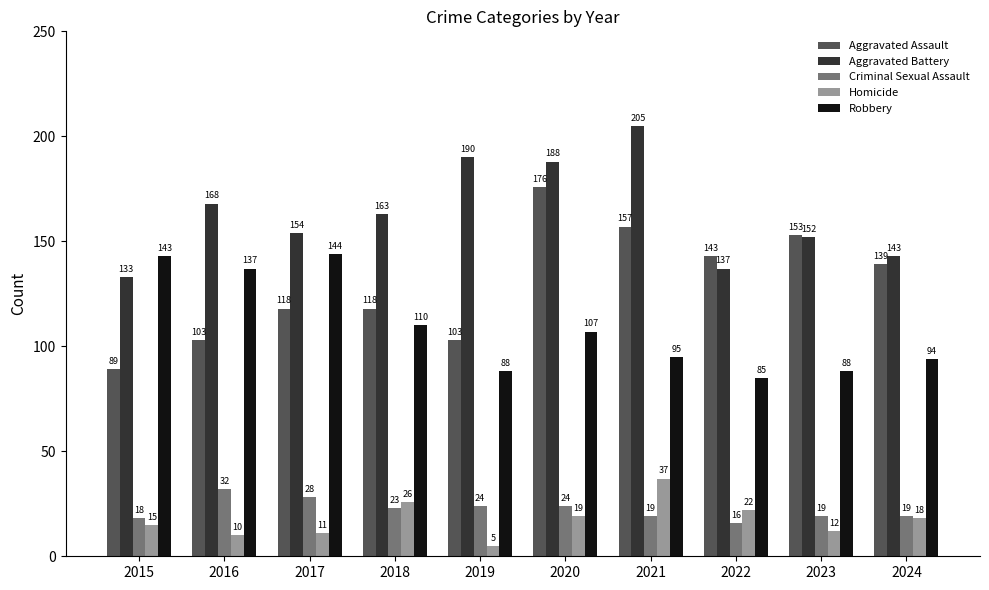

What are all the series names shown in the legend?

Aggravated Assault, Aggravated Battery, Criminal Sexual Assault, Homicide, Robbery